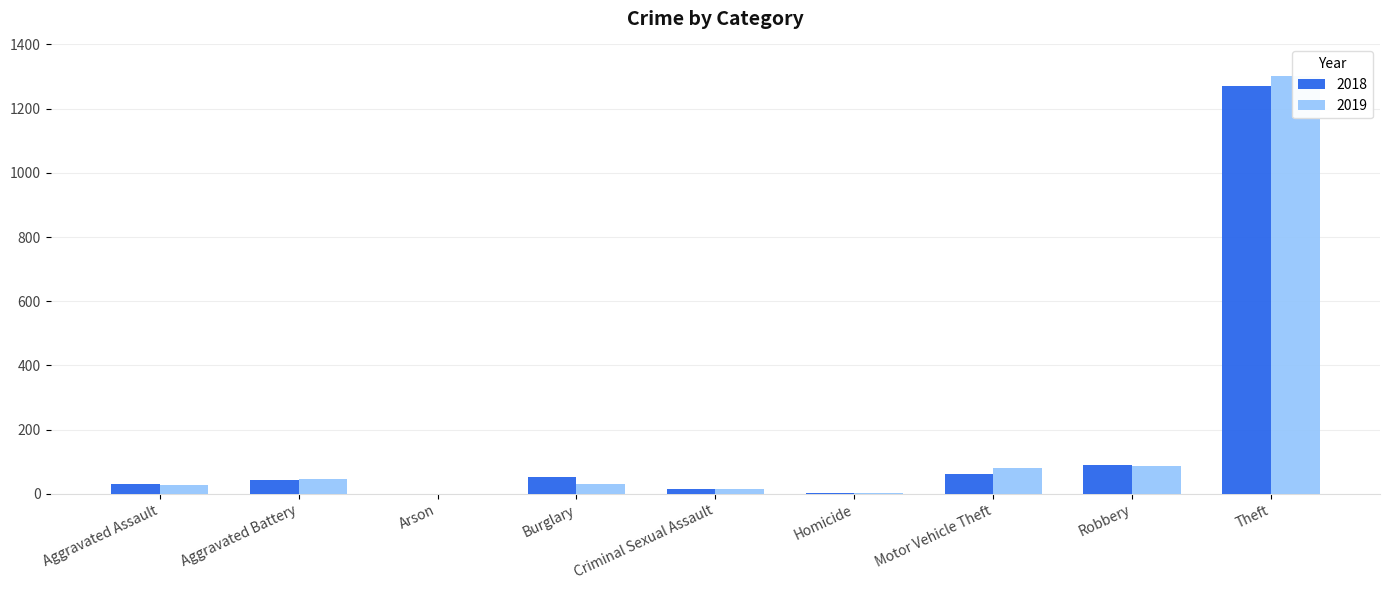

What is the difference between the maximum and minimum values in the 2019 series?

1302